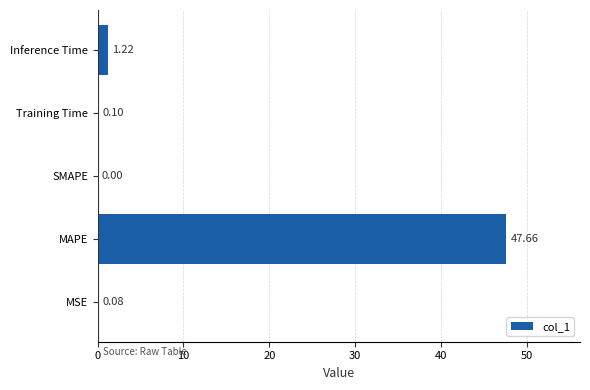

Which category has the highest value across all series?

MAPE